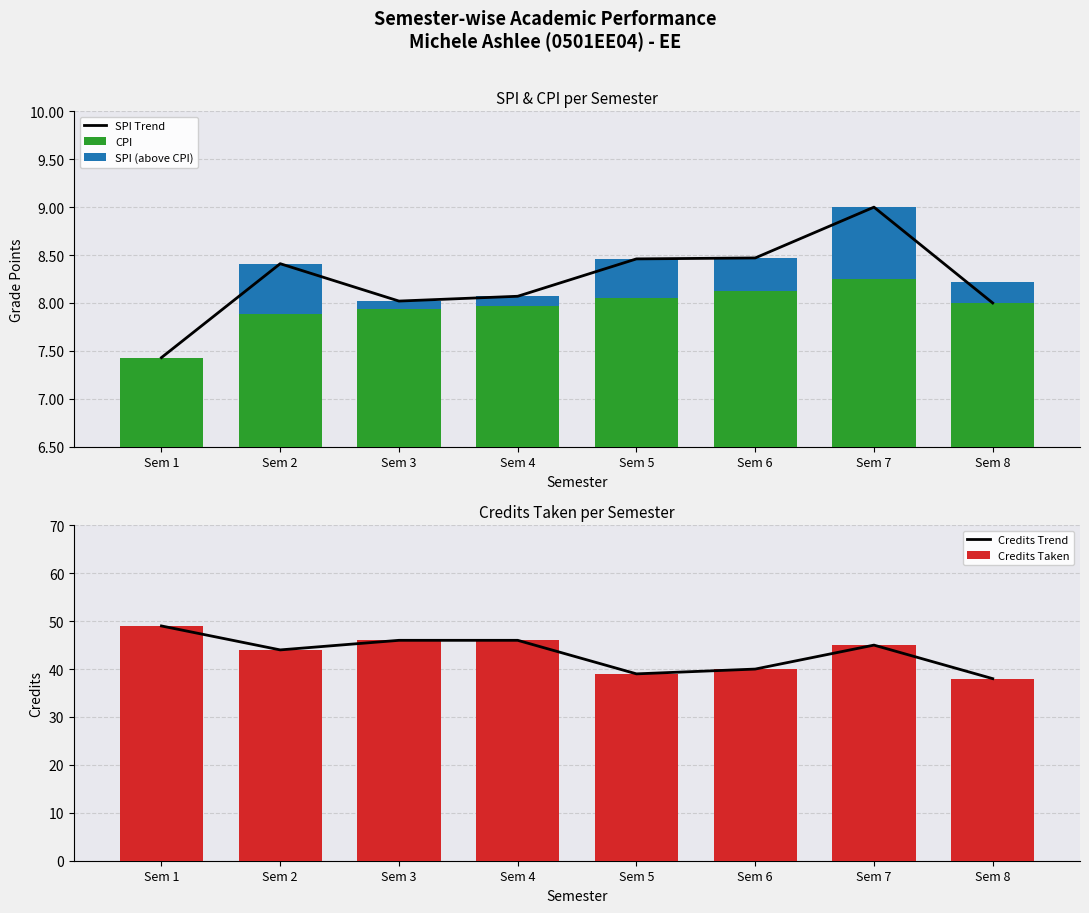

Between Sem 8 and Sem 4, which is larger?

Sem 4